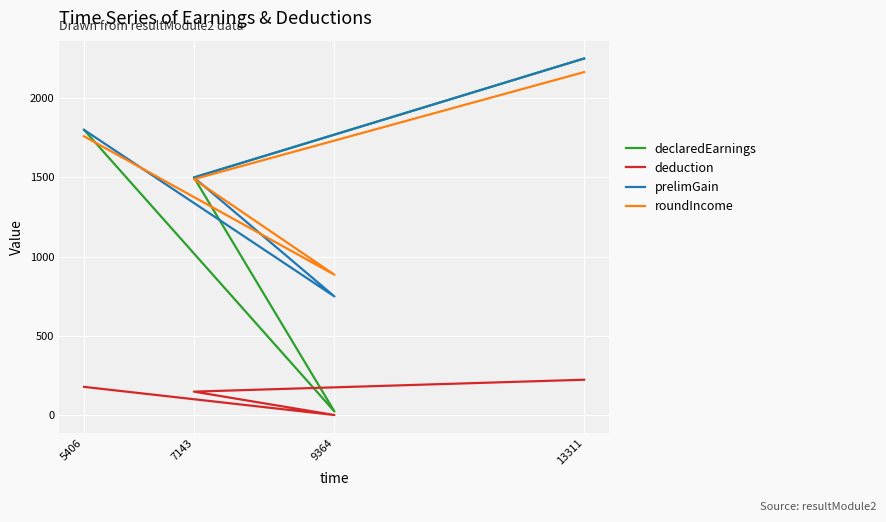

What is the difference between the maximum and second lowest values in the declaredEarnings series?

750.0